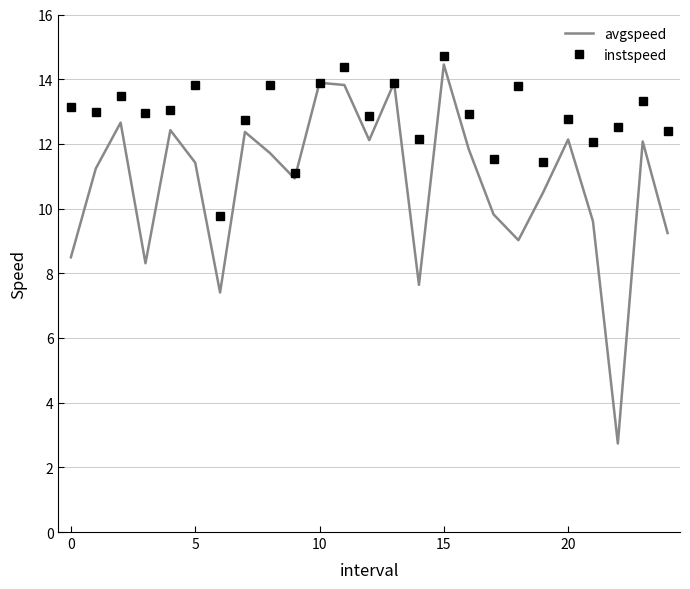

What is the average value of the avgspeed series?

10.8